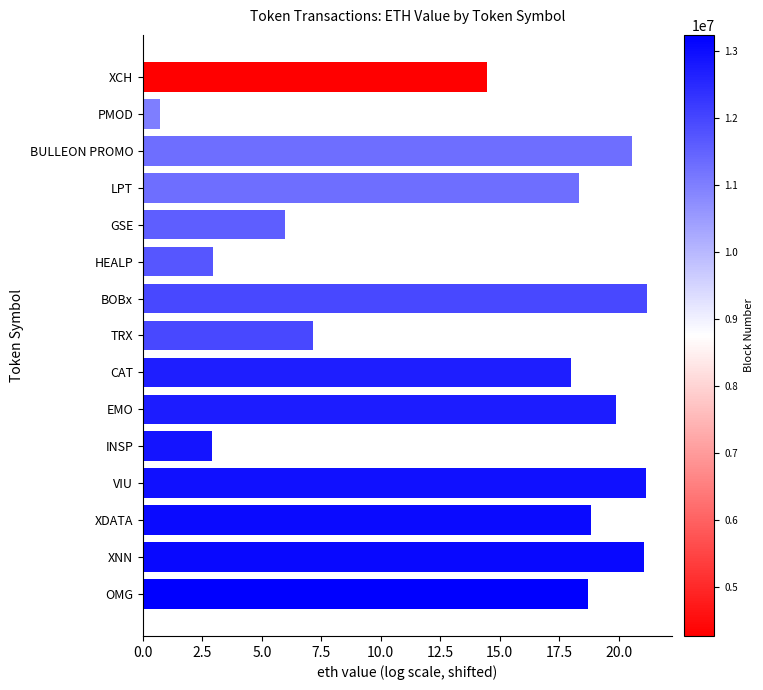

How many data points does each series have?

15